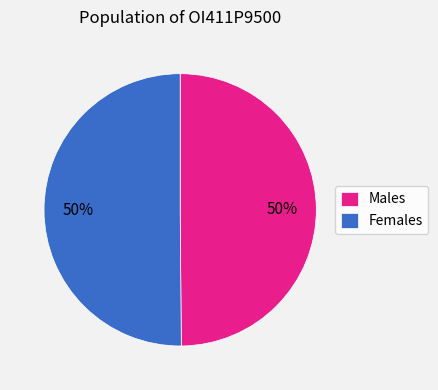

Is the sum of Females and Males greater than half?

Yes